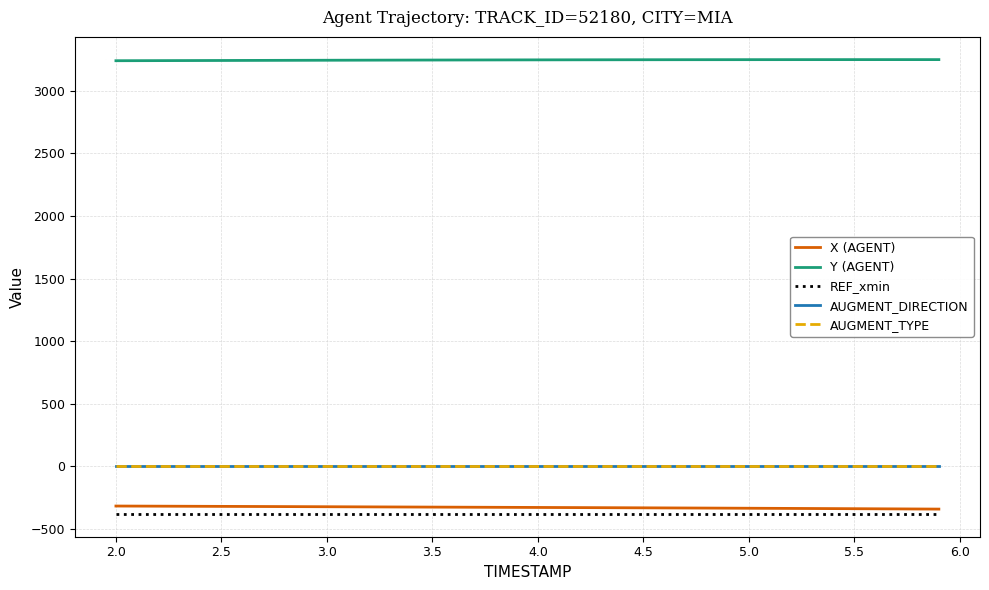

Does the chart display data point markers on the line(s)?

No